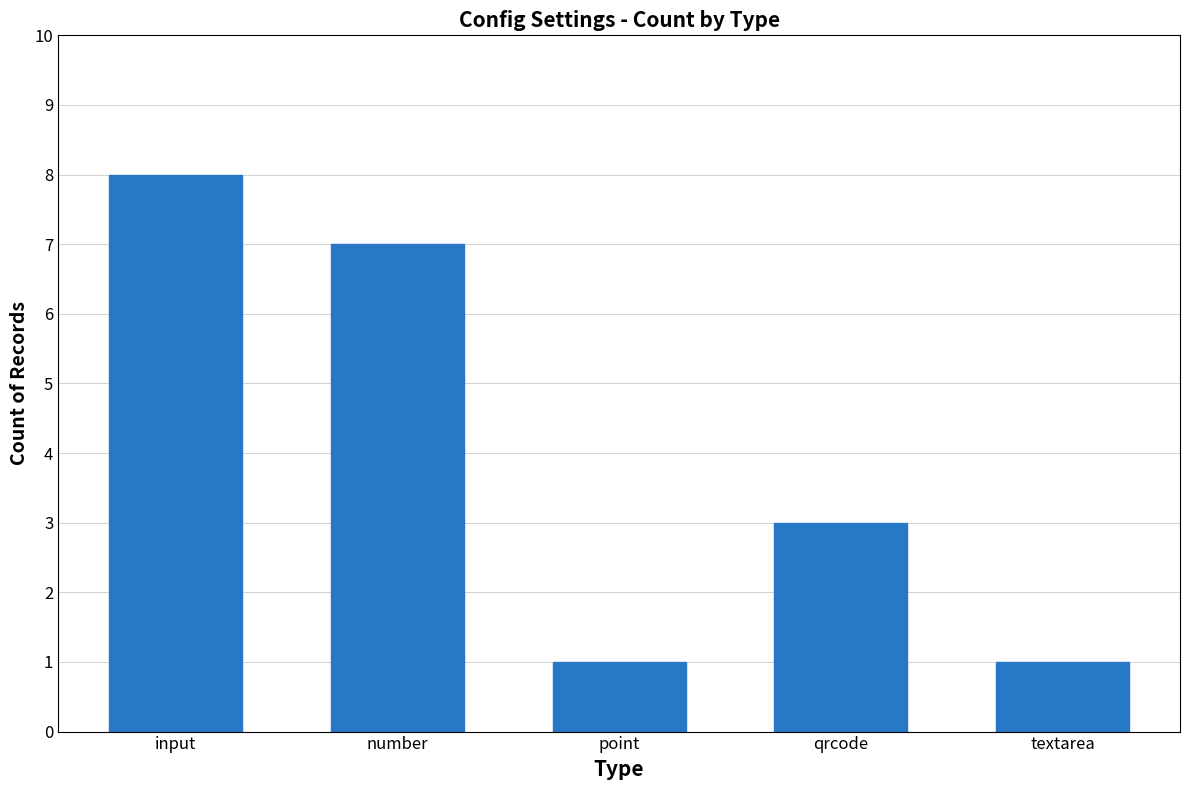

At which label does the data first exceed 3?

input